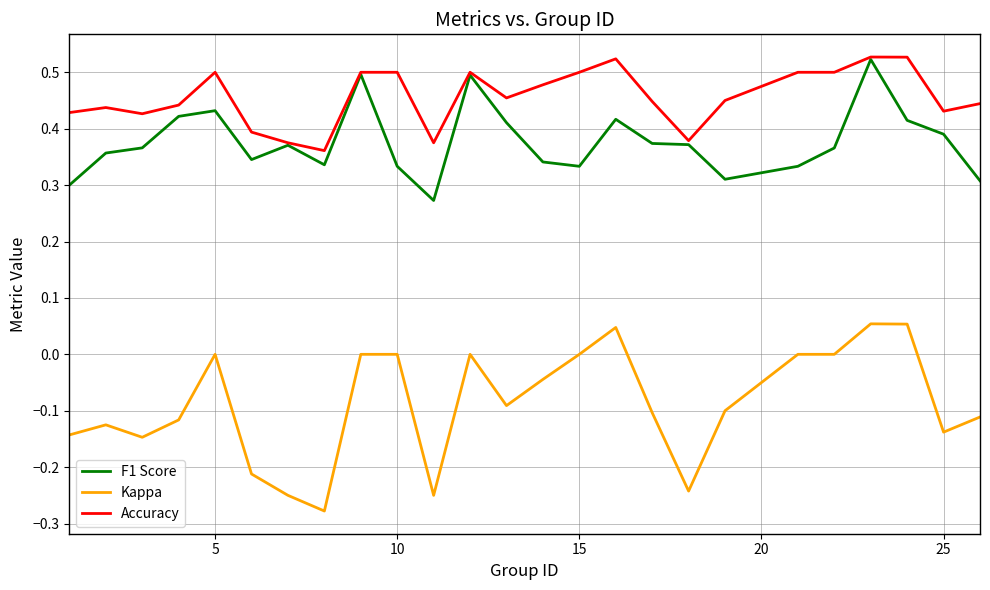

True or false: Accuracy and Kappa intersect in this chart.

False